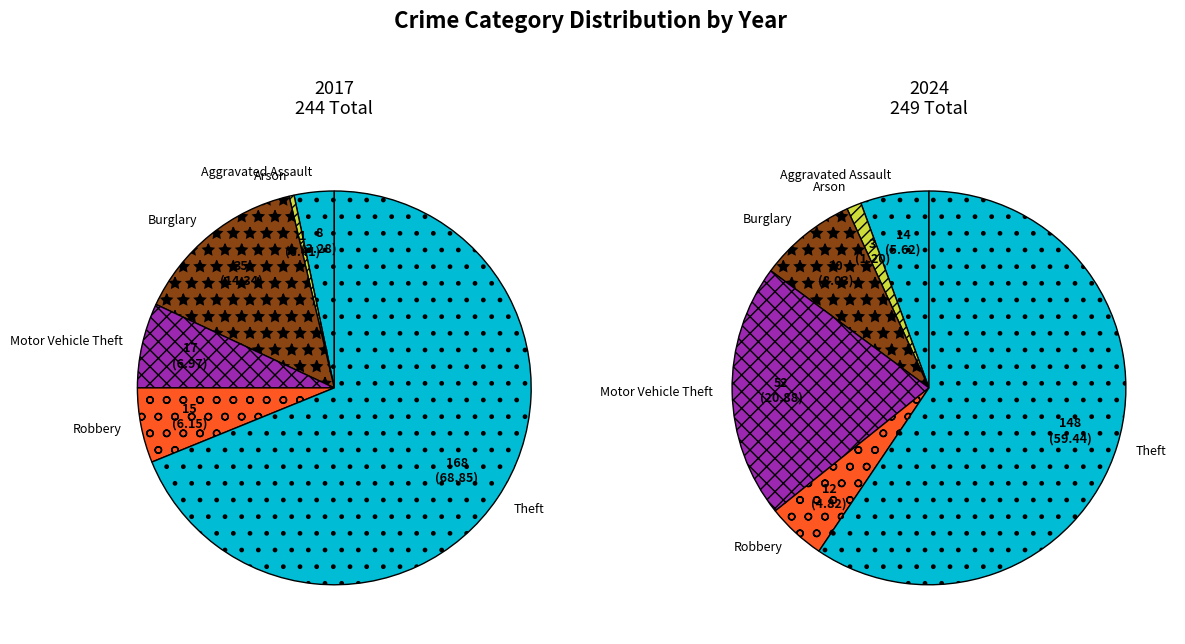

Combined, what portion of the pie is 3 and 2?

14.1%